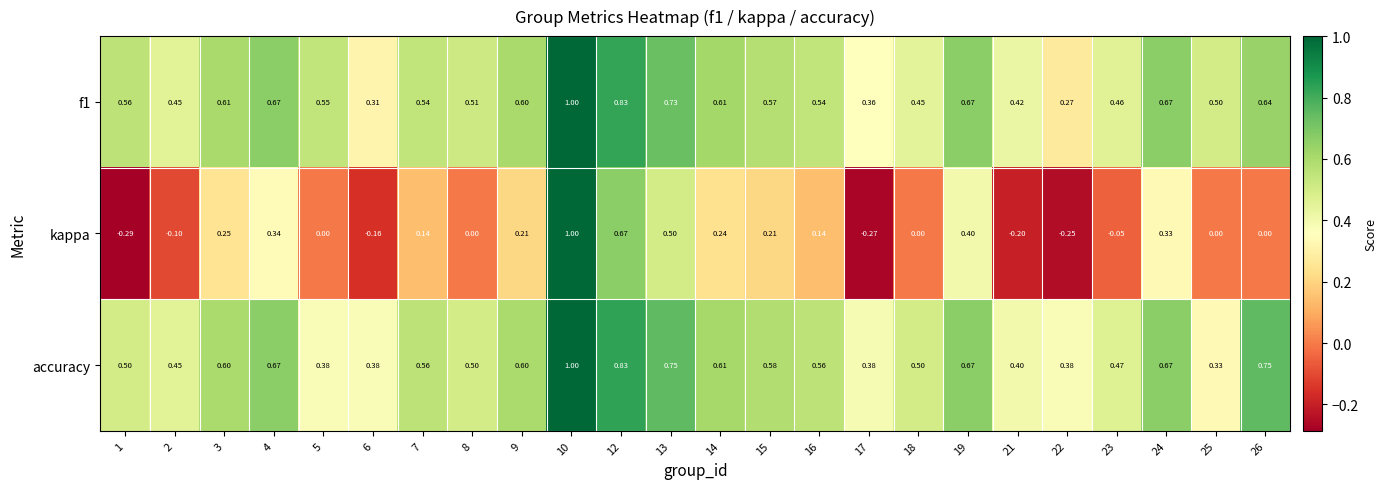

Between 18 and 19, which series saw the biggest shift?

kappa